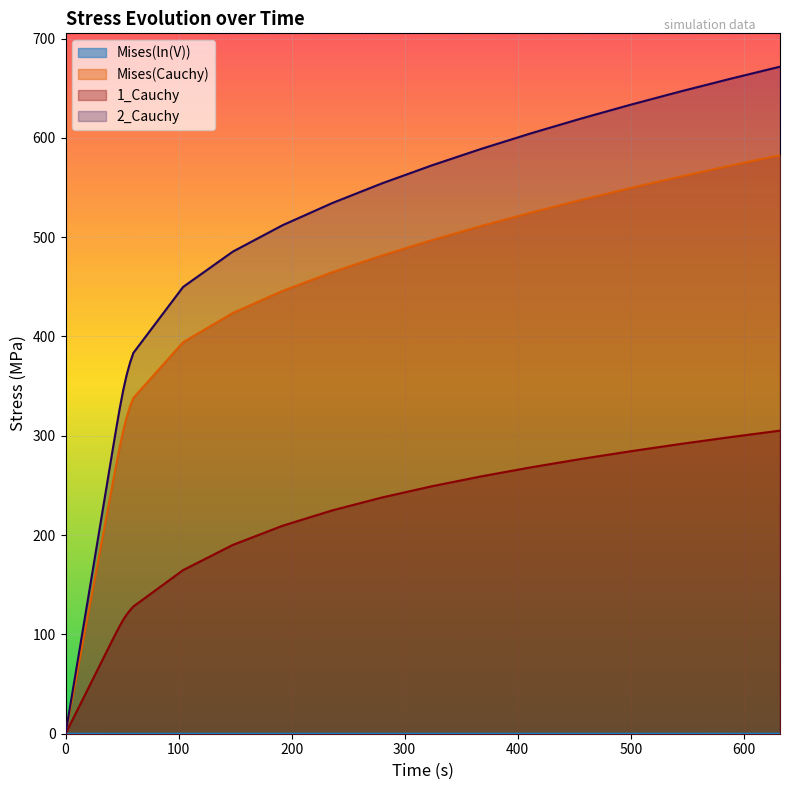

Which series has the largest total across all categories?

2_Cauchy